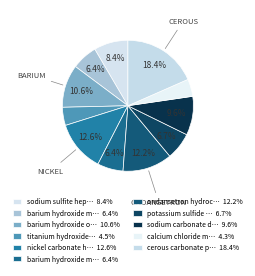

Count the number of slices in the pie.

11